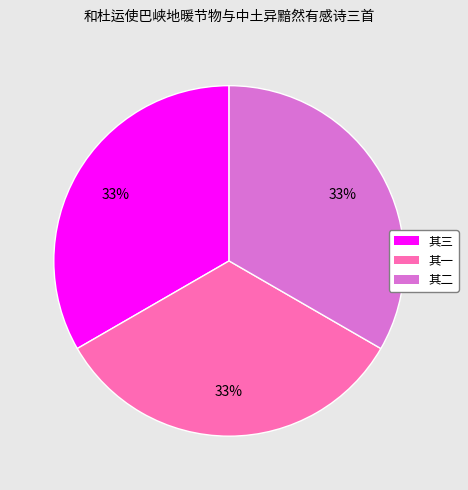

To the nearest percent, what is the average slice percentage?

33%